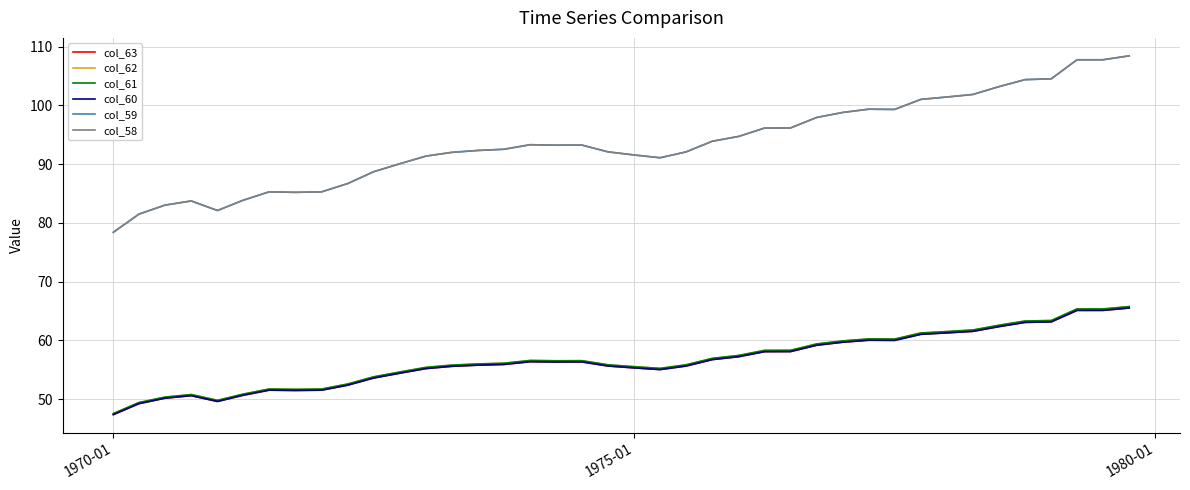

Is this an area chart (filled region under the line)?

No